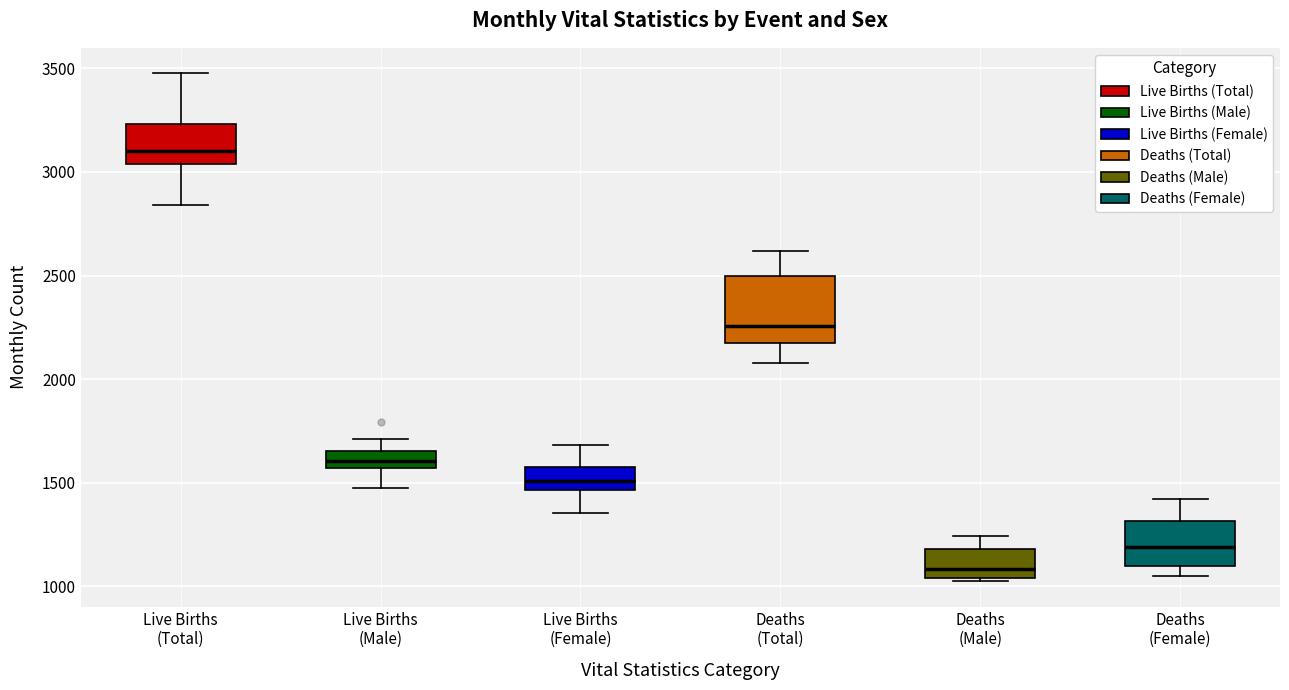

Which box has the highest median line?

Live Births (Total)